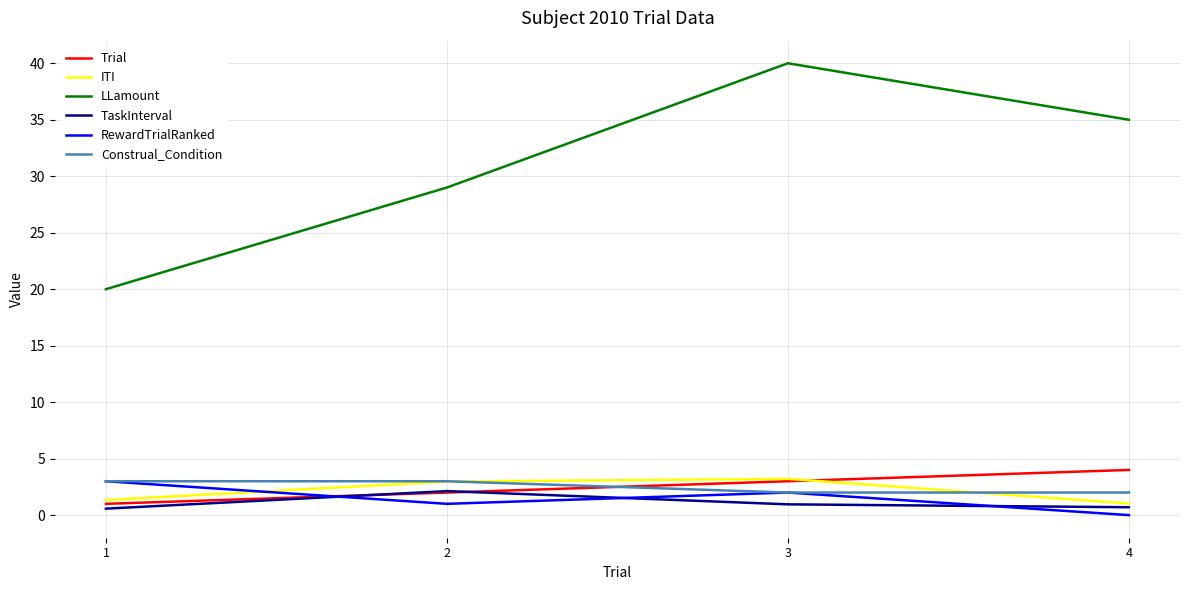

Rank the categories by RewardTrialRanked value from highest to lowest.

1, 3, 2, 4